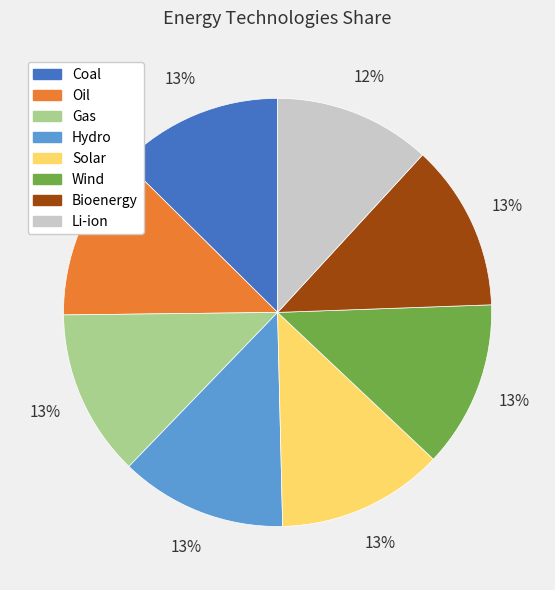

Approximately how many times larger is the value at Oil compared to Bioenergy?

1.0